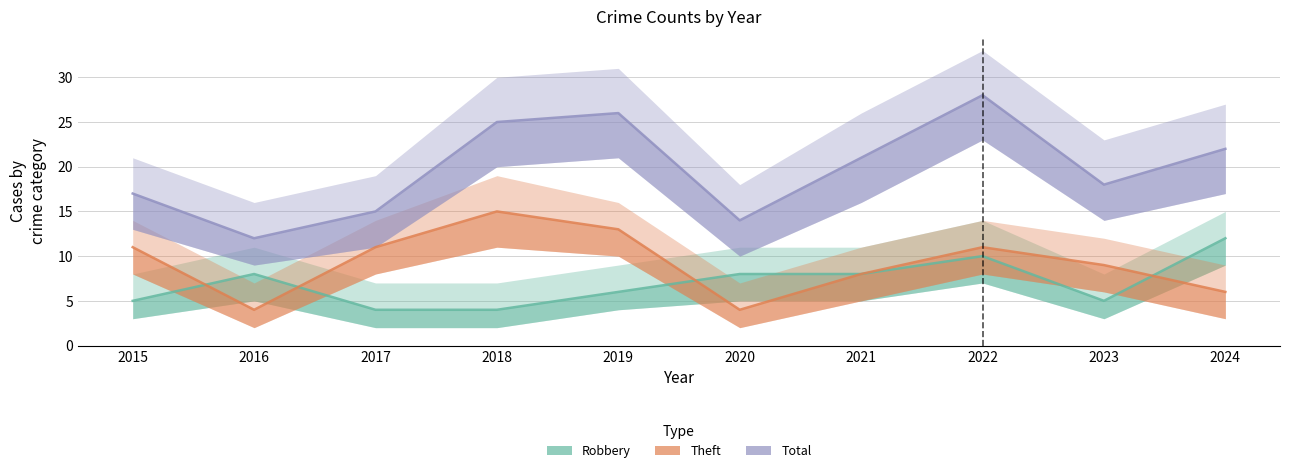

True or false: Total and Theft cross at least once.

False